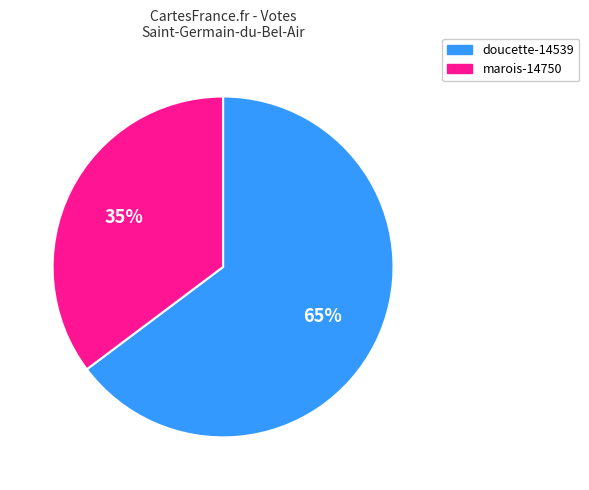

To the nearest percent, what is the average slice percentage?

50%